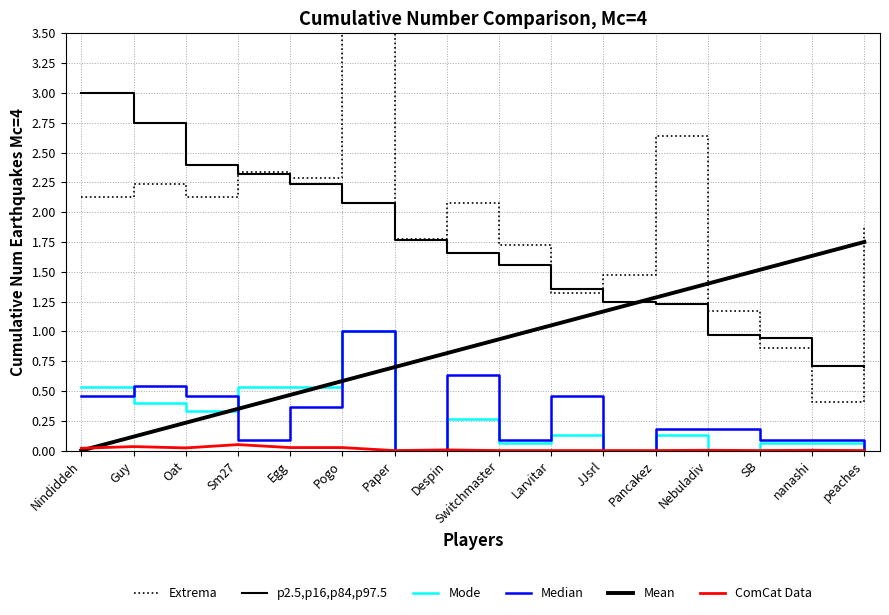

The value of ComCat Data at Larvitar is 0.0. True or false?

True